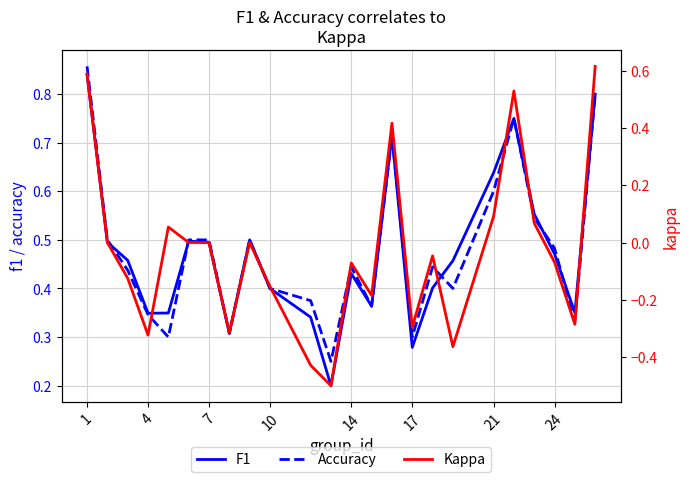

The value of F1 at 7 is 0.7. True or false?

False